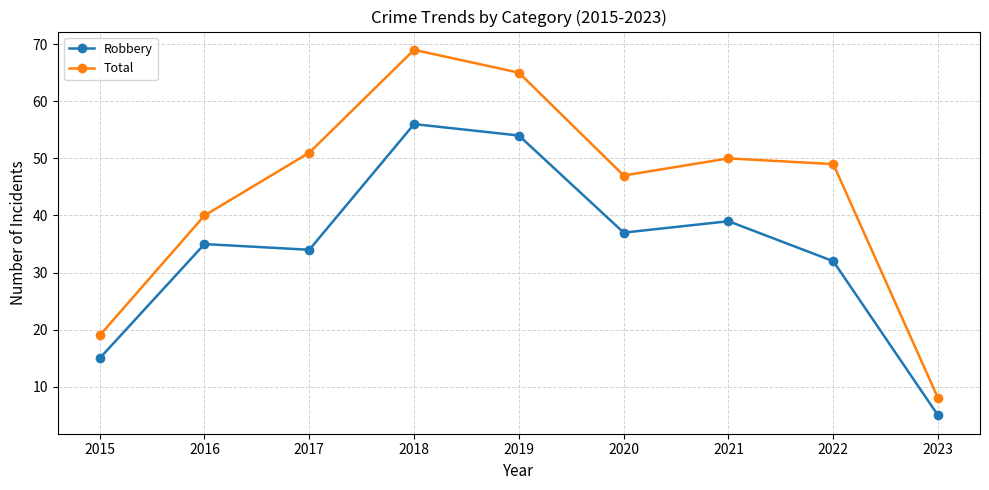

At which category is the sum across all series the highest?

2018